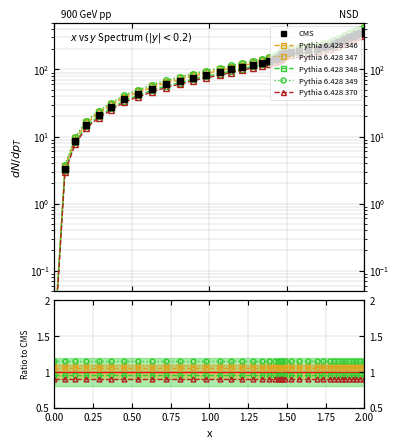

How many series are shown in this chart?

6